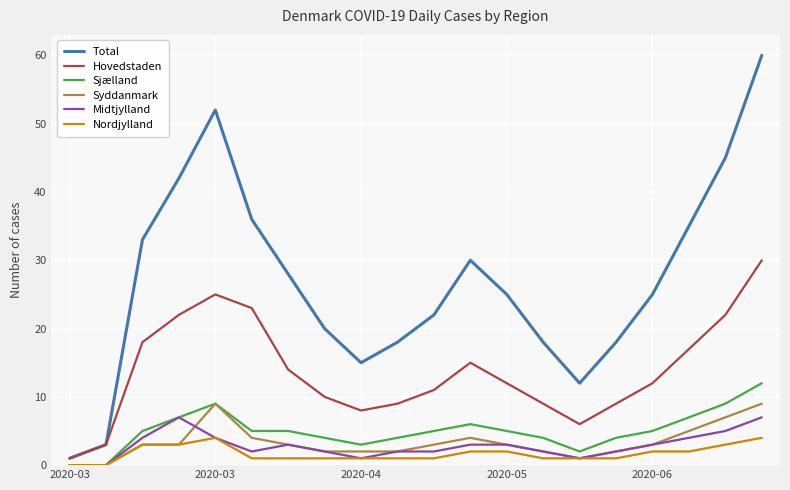

Which series has the largest range (max minus min)?

Total